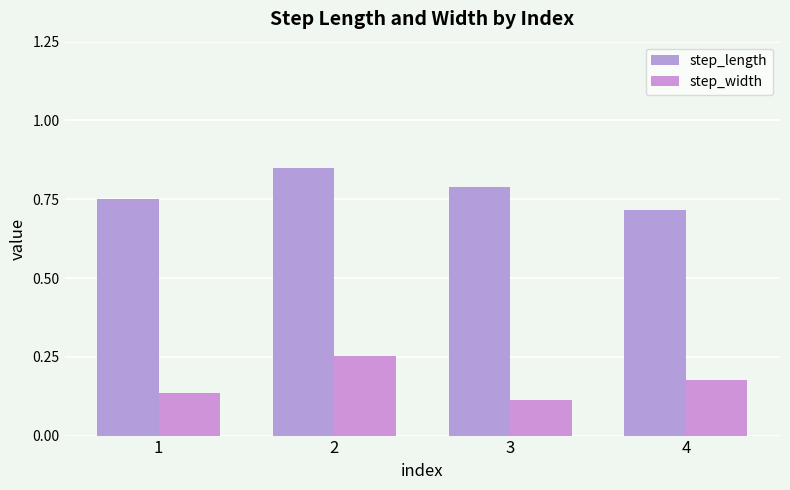

Which has a higher value, 4 or 1?

1